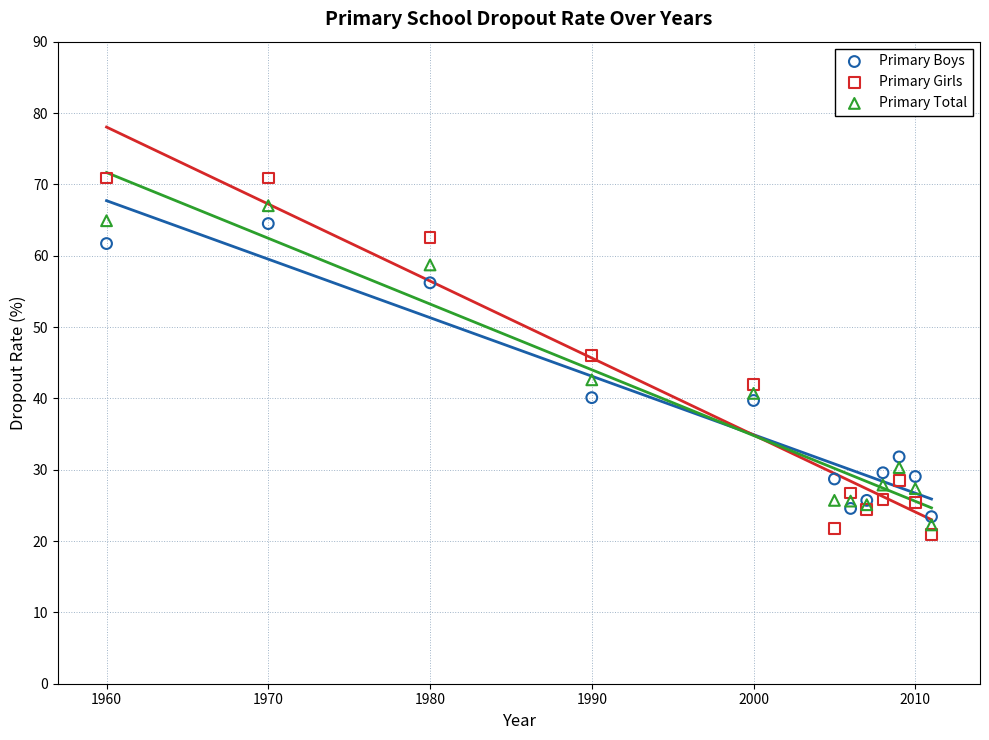

Which series reaches the maximum Y coordinate?

Primary Girls